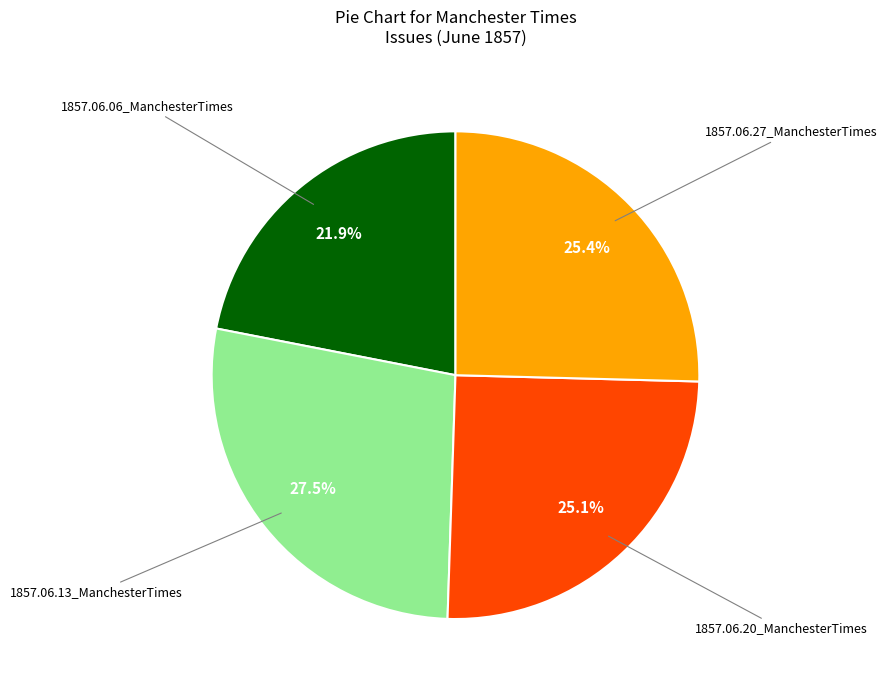

Is there any slice that represents more than half of the pie?

No